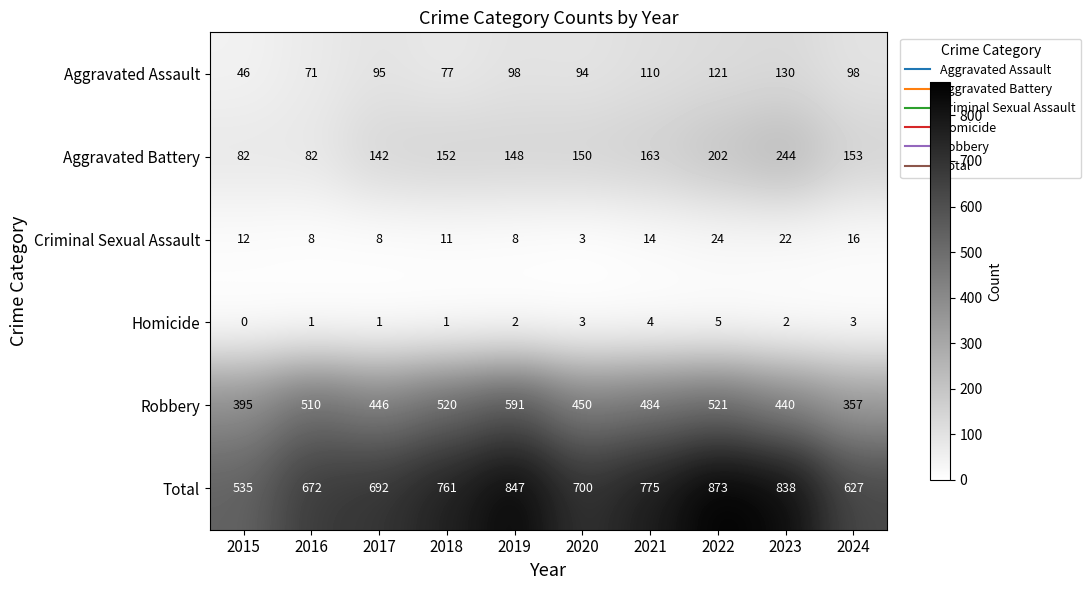

Which series has the largest total across all categories?

Total